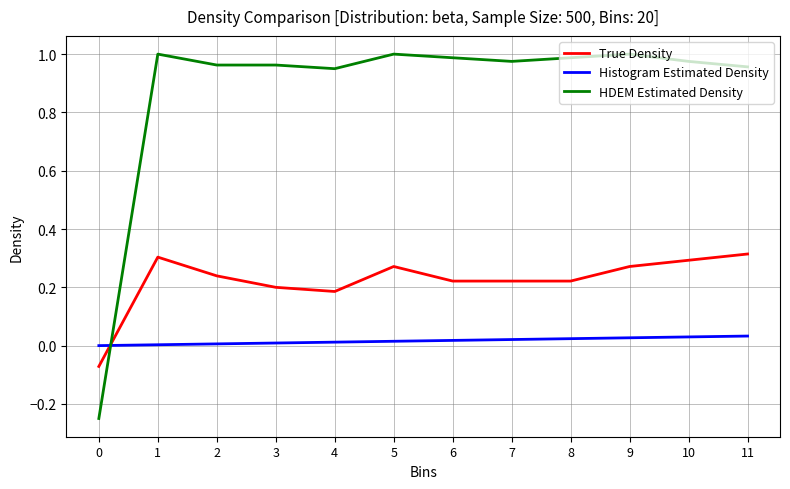

The HDEM Estimated Density series shows 0.4 at 7. True or false?

False